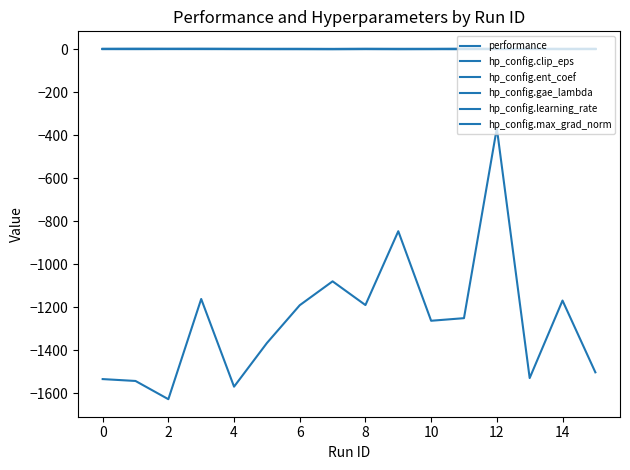

How many series are shown in this chart?

6